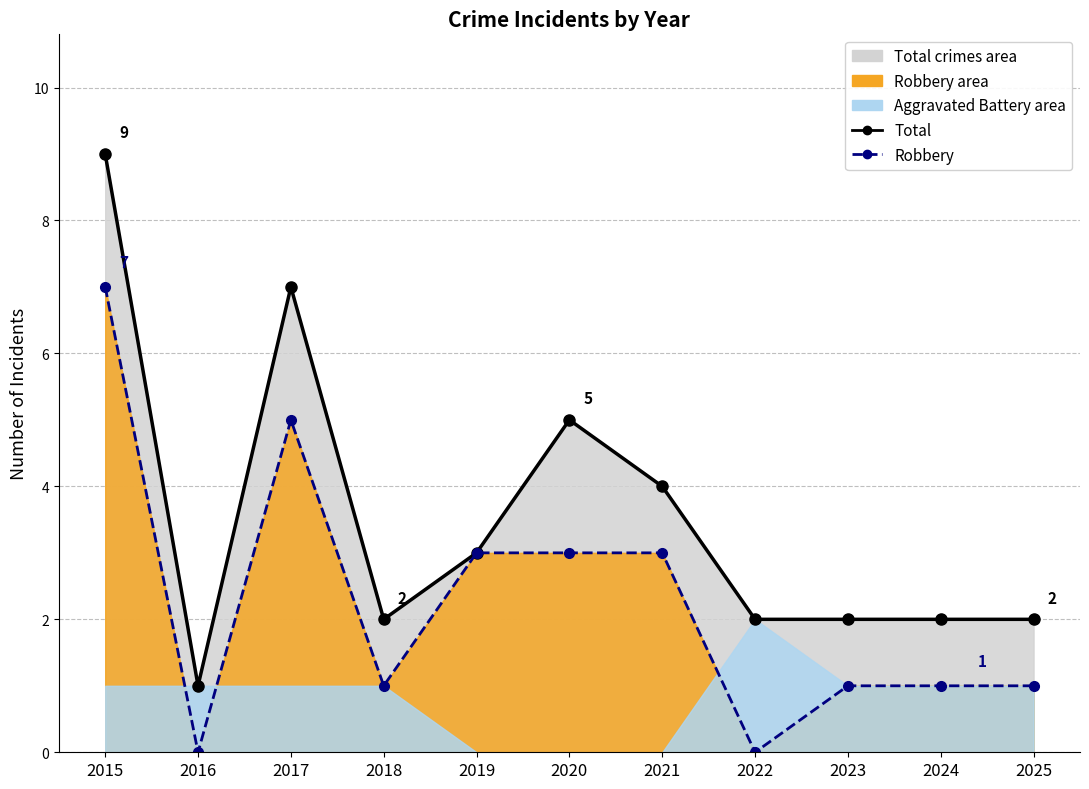

Is it true that Total equals 12 at 2017?

False